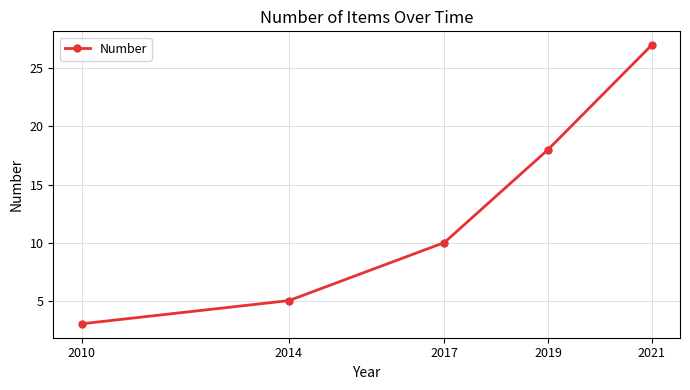

What is the average value?

13